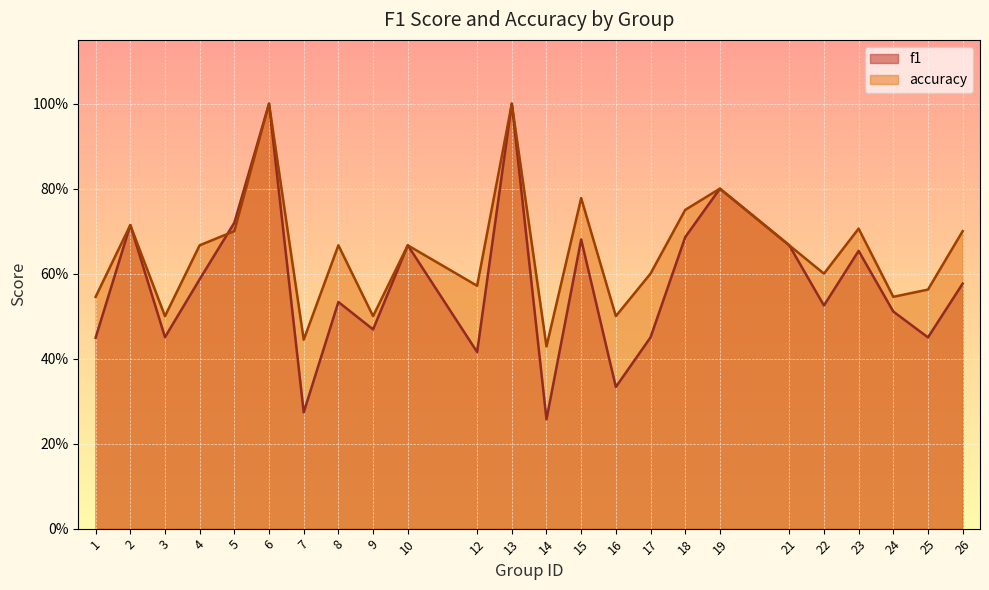

What is the sum of the accuracy values at 15 and 12?

1.3